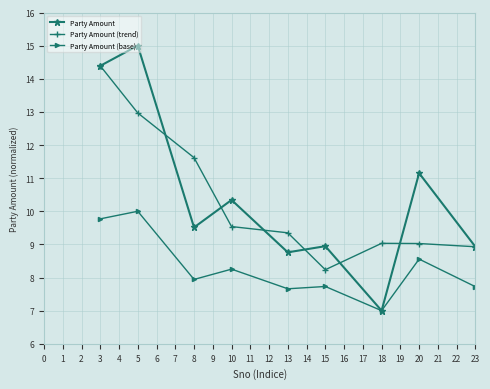

Does the chart display data point markers on the line(s)?

Yes